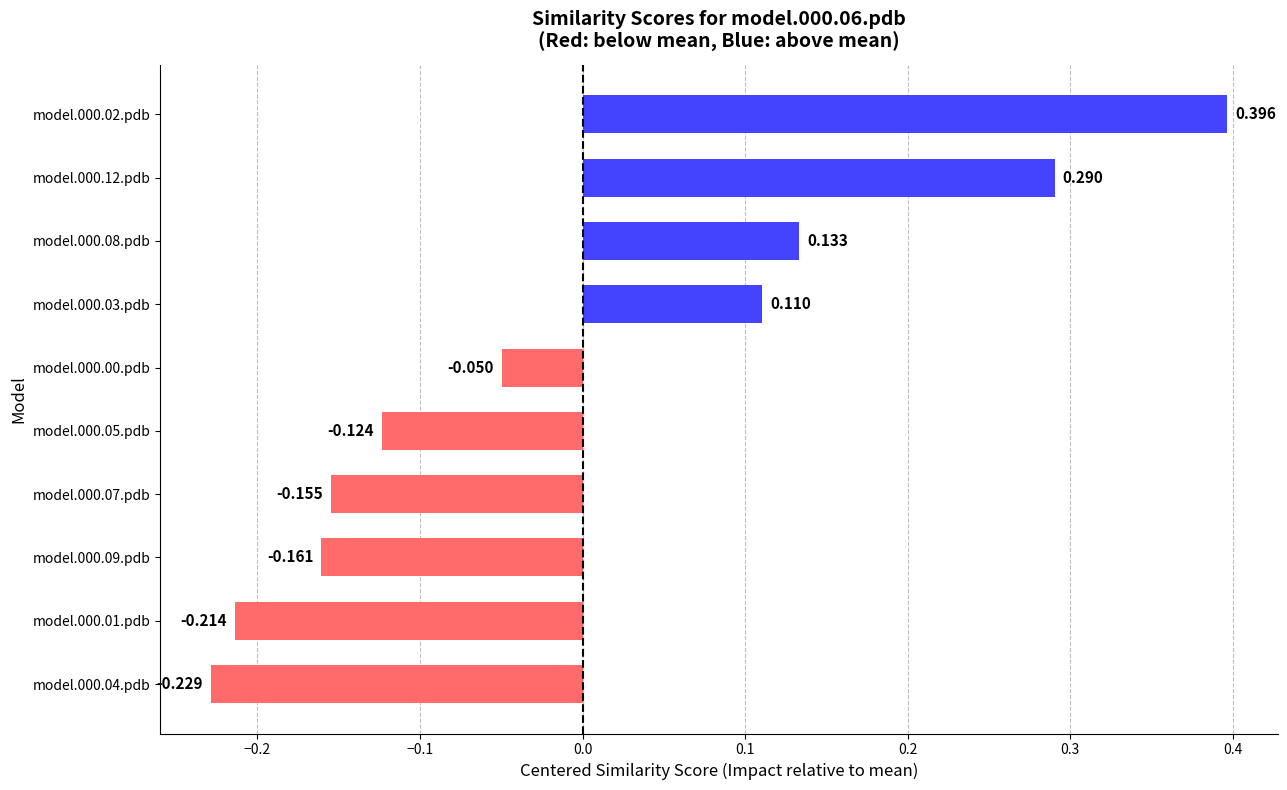

How many data points are above 0?

4